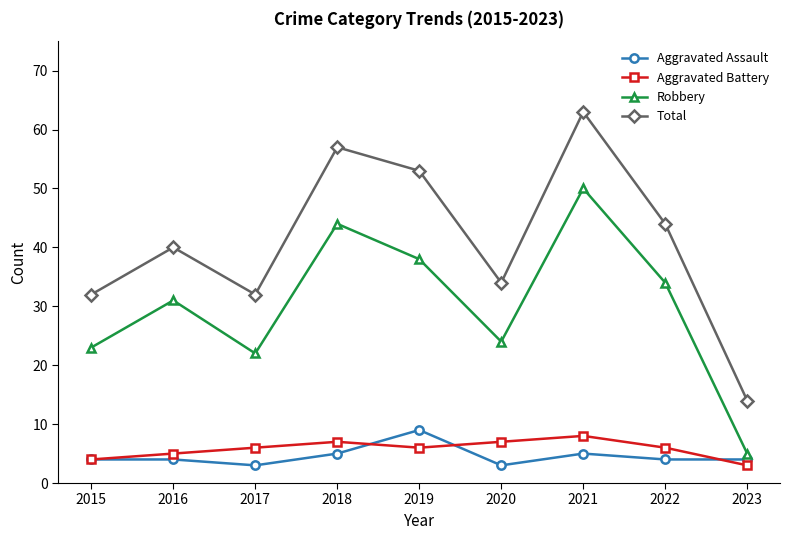

Where is the first local minimum for Aggravated Assault?

2017